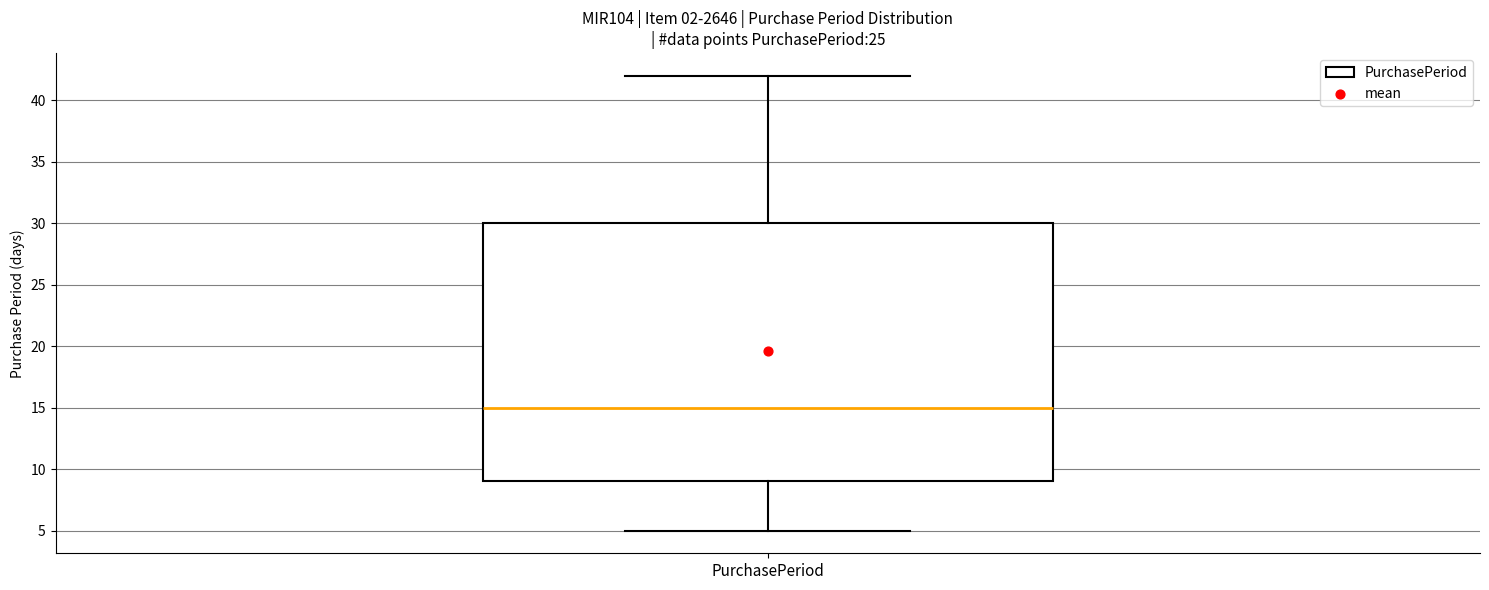

Where does the median line of the box for PurchasePeriod sit on the y-axis? The values are not printed on the chart, so give them approximately, as read against the axis.

15